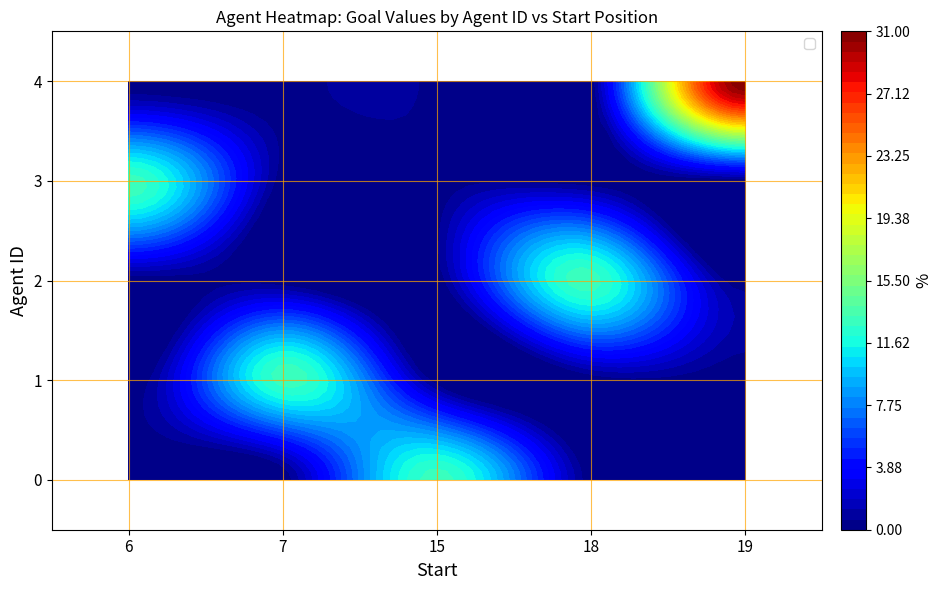

The 1 series shows 8 at 7. True or false?

False